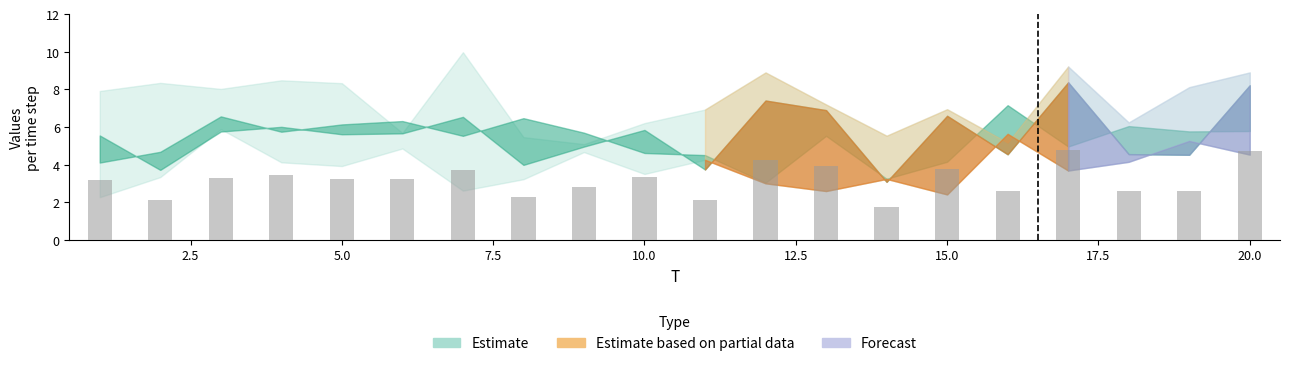

What is the sum of all values?

63.7